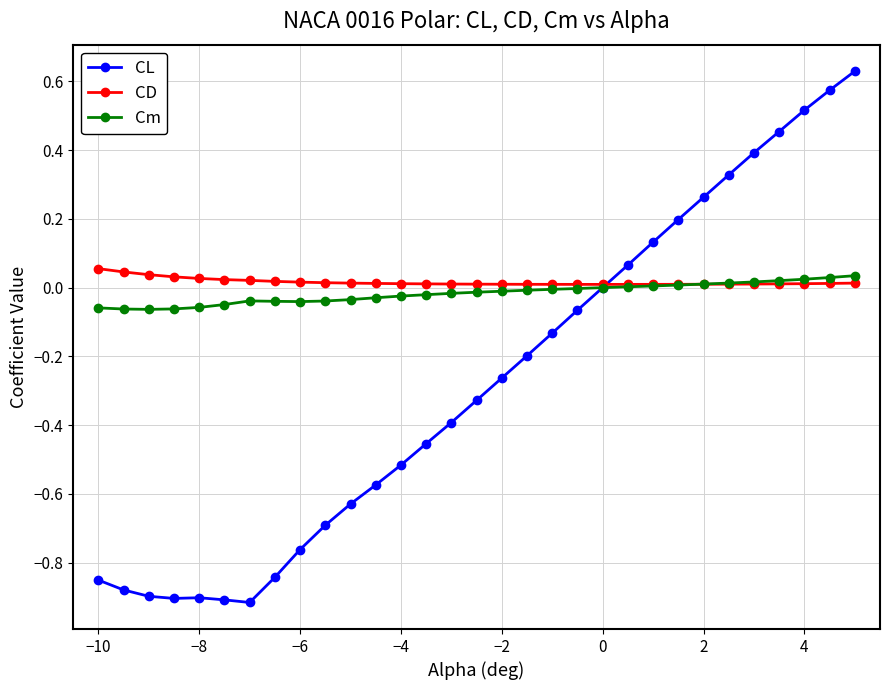

Which series has the widest spread of values?

CL